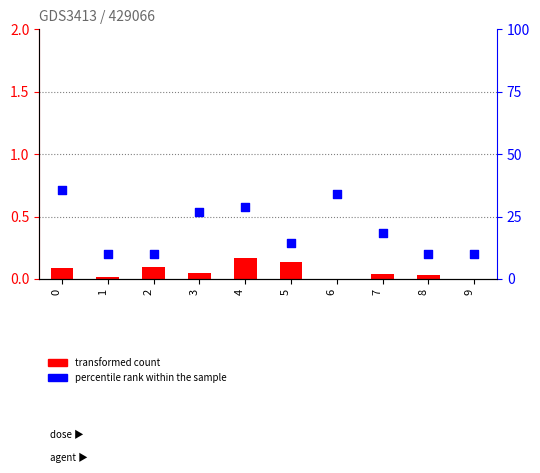

Which series contains the highest Y value?

percentile rank within the sample